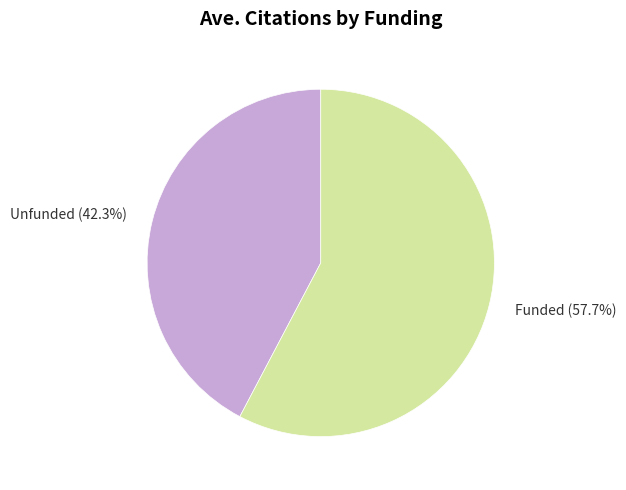

How many slices are in this pie chart?

2